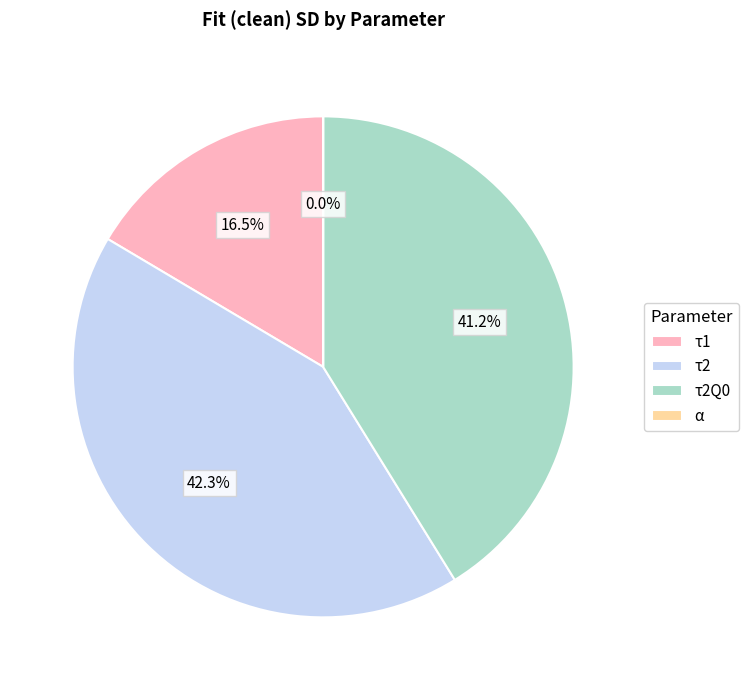

Do τ2 and τ1 together represent more than half of the pie?

Yes